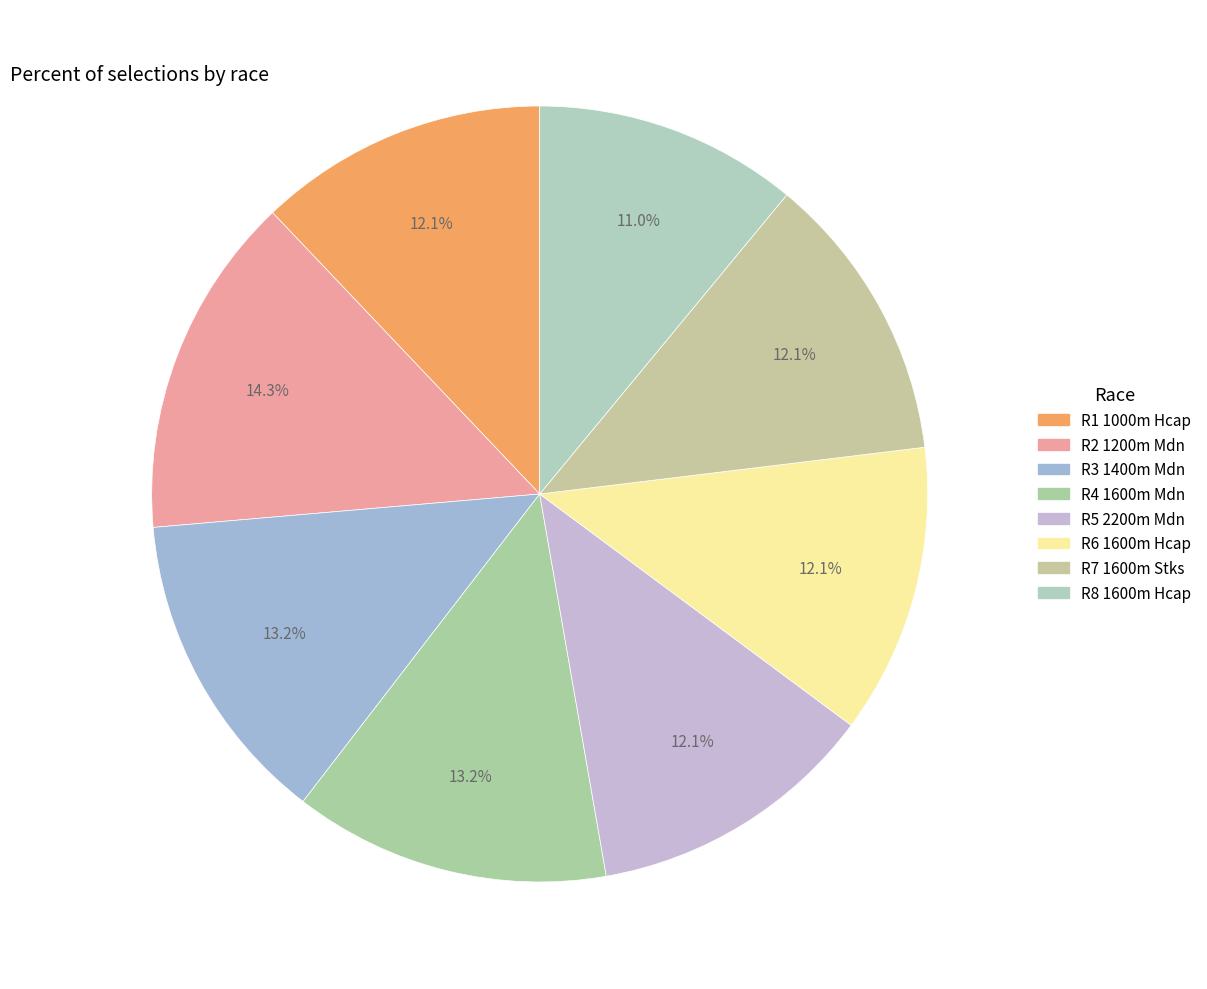

How many segments does this pie chart have?

8